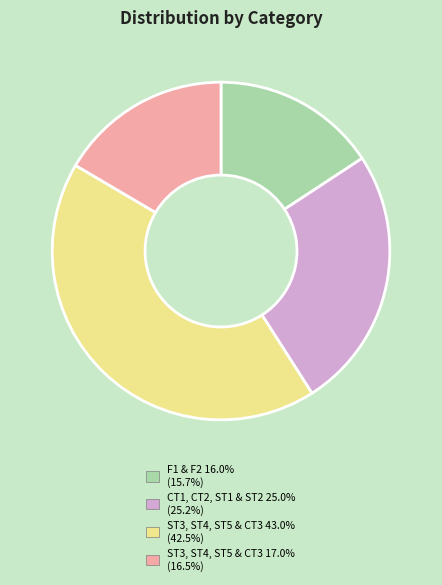

Is the sum of F1 & F2 16.0% and ST3, ST4, ST5 & CT3 17.0% greater than half?

No